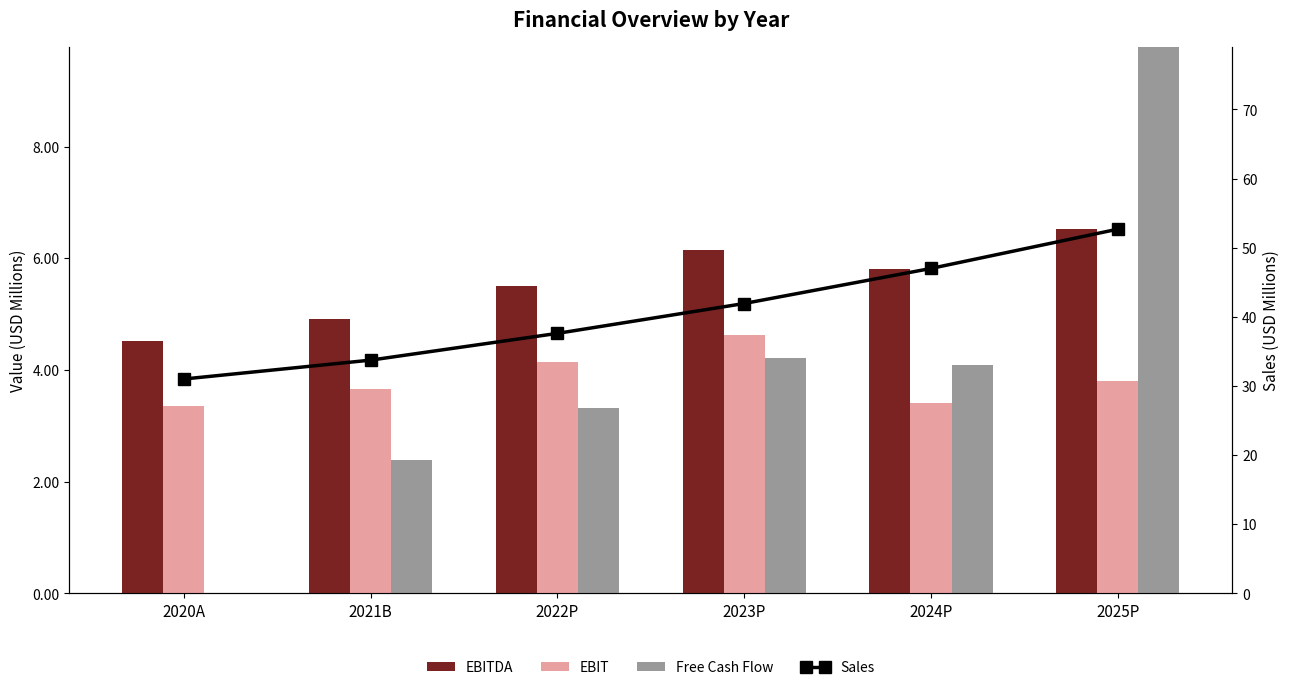

At which label does Free Cash Flow reach its peak?

2025P